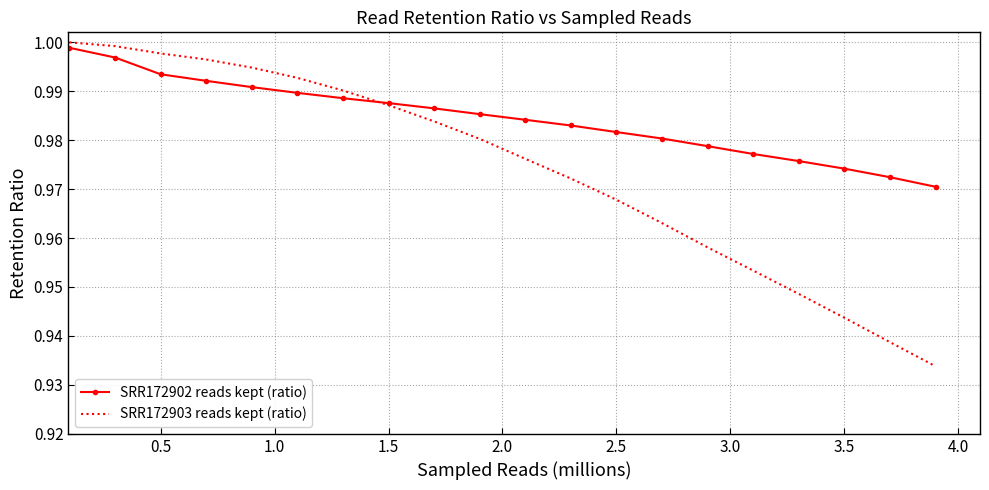

Which series has the widest spread of values?

SRR172903 reads kept (ratio)